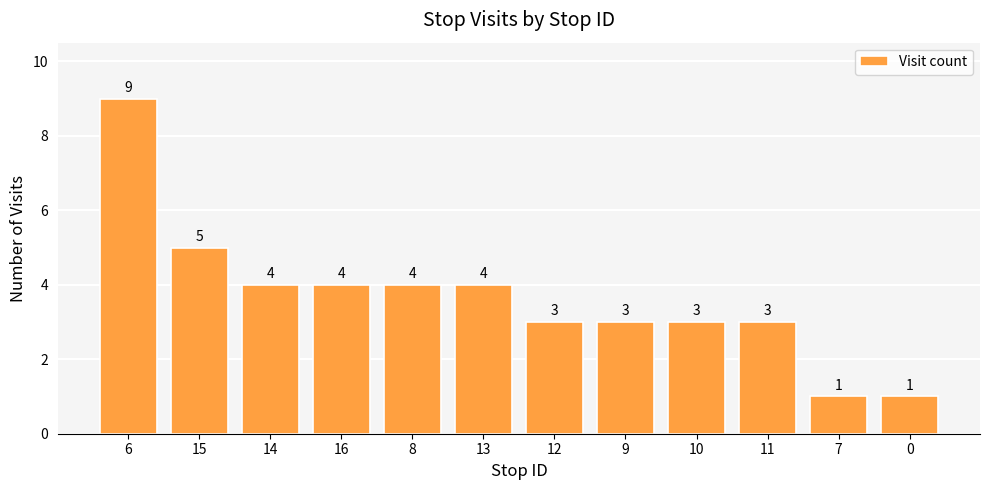

What is the difference between the maximum and second lowest values?

8